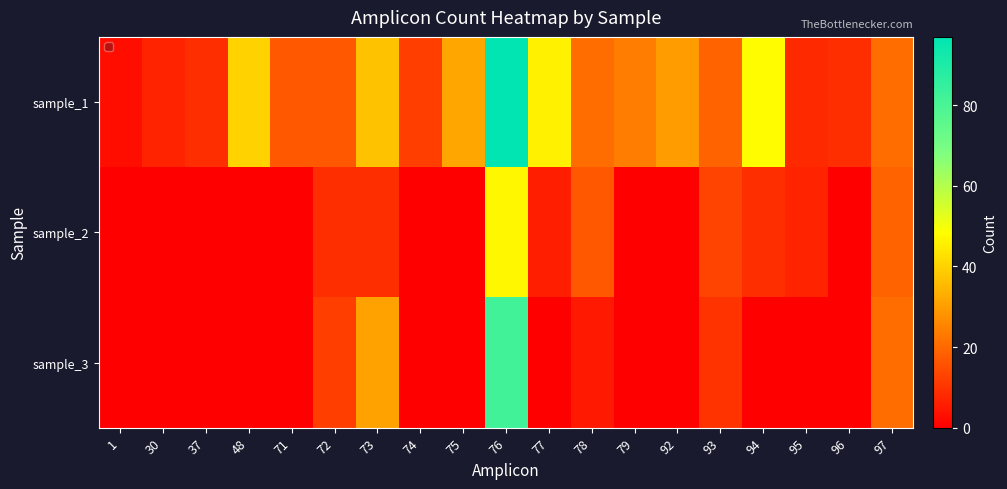

Which series has the largest total across all categories?

sample_1